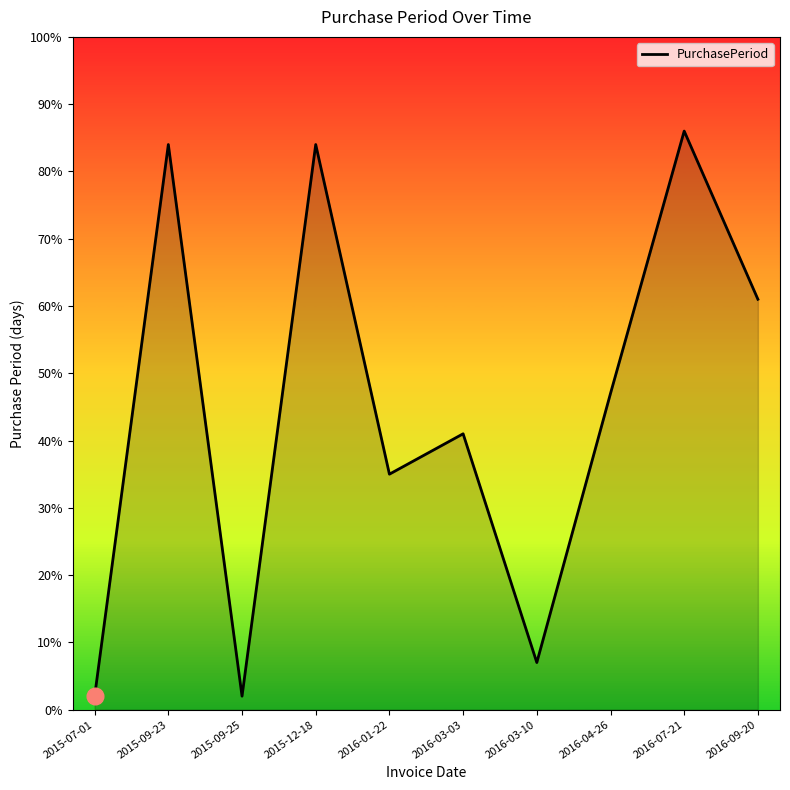

What is the maximum value shown in the chart?

86